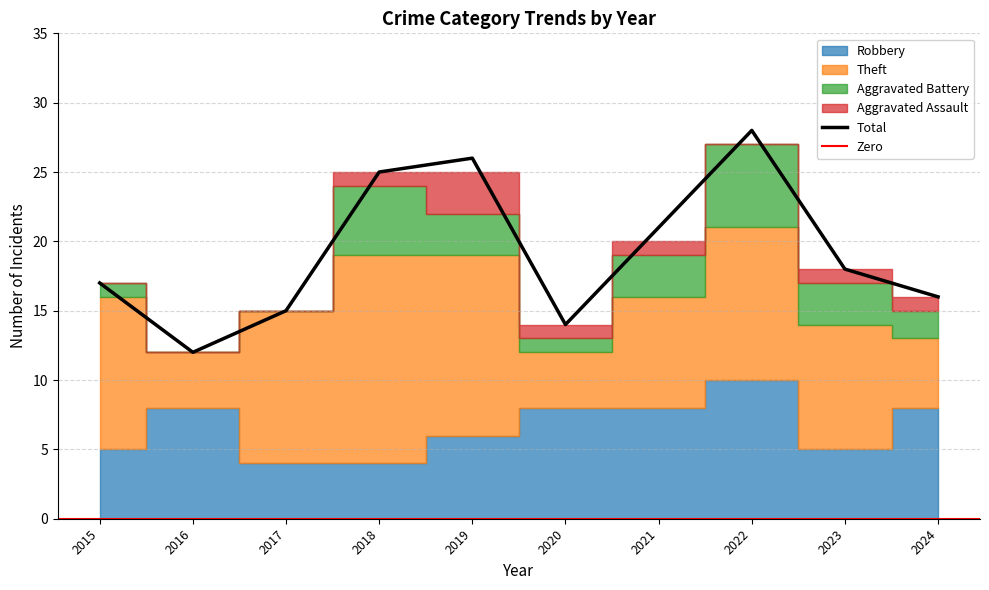

Reading right to left, list all the values displayed in this chart.

Robbery: 8	5	10	8	8	6	4	4	8	5
Theft: 5	9	11	8	4	13	15	11	4	11
Aggravated Battery: 2	3	6	3	1	3	5	0	0	1
Aggravated Assault: 1	1	0	1	1	3	1	0	0	0
Total: 16	18	28	21	14	26	25	15	12	17